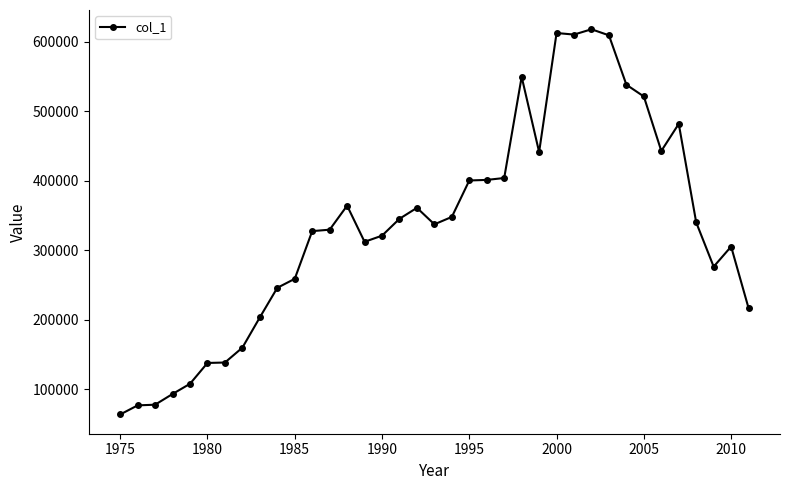

What is the smallest value displayed?

63561.6